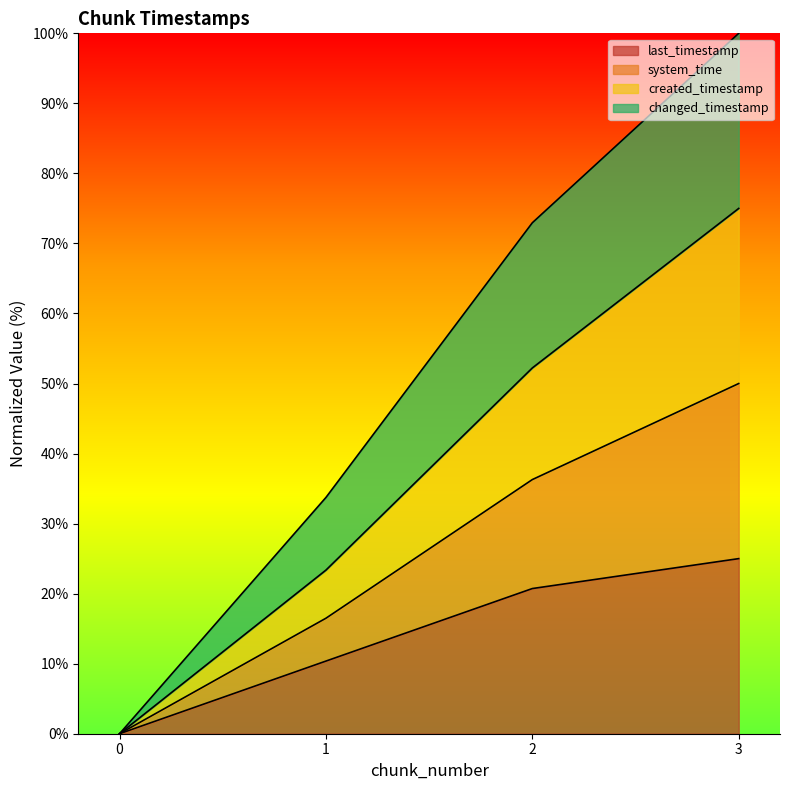

The value of created_timestamp at 2 is 51.3. True or false?

False